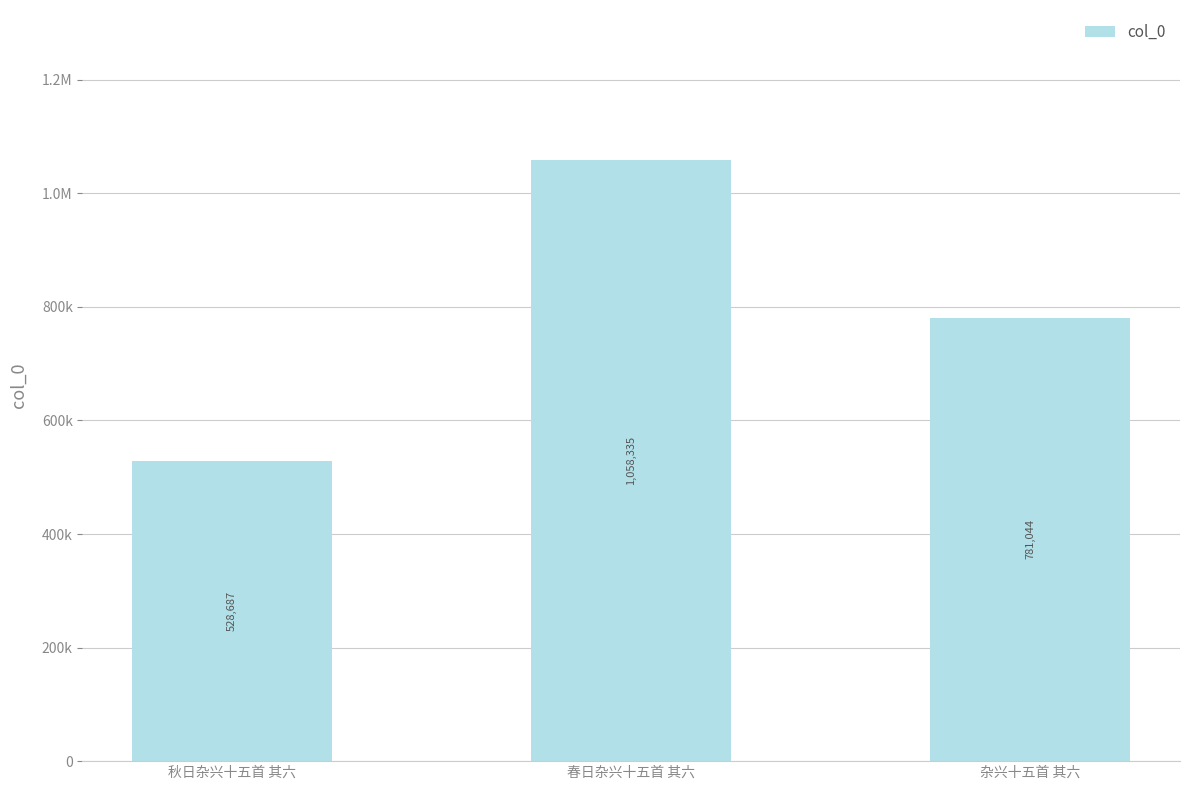

Are the bars horizontal?

No